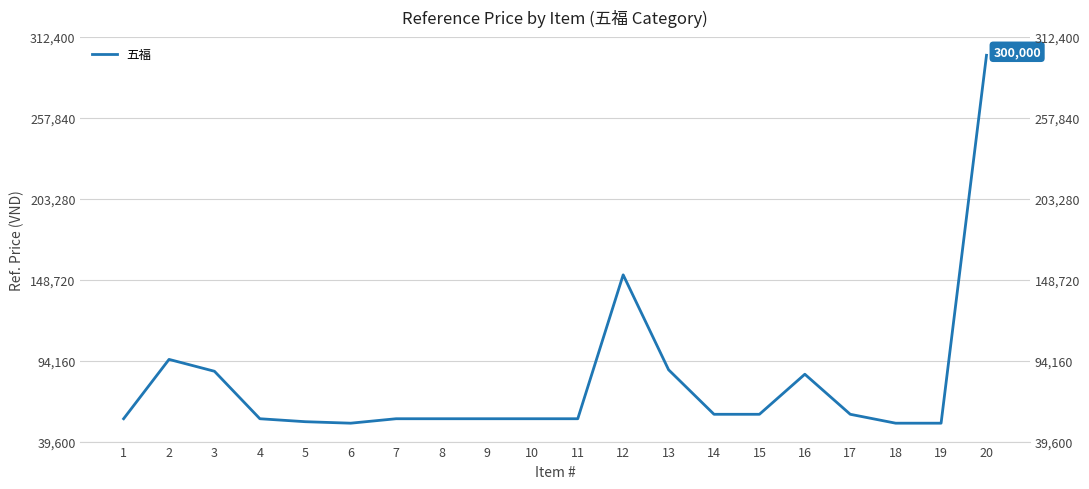

The chart shows a value of 33856 at 1. True or false?

False